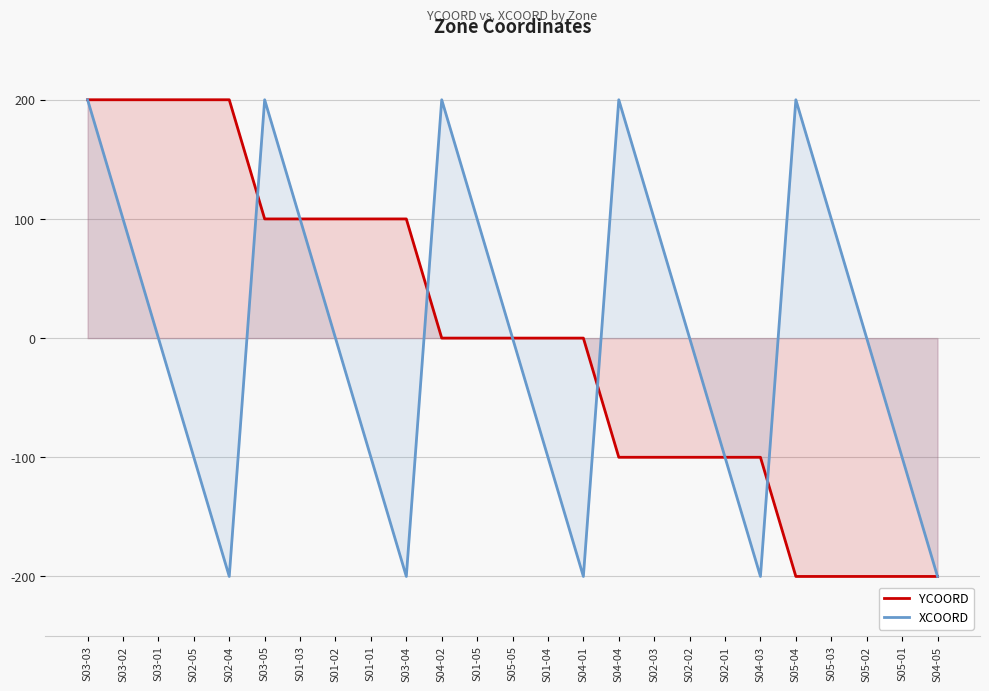

What is the label of the 4th point from the left?

S02-05